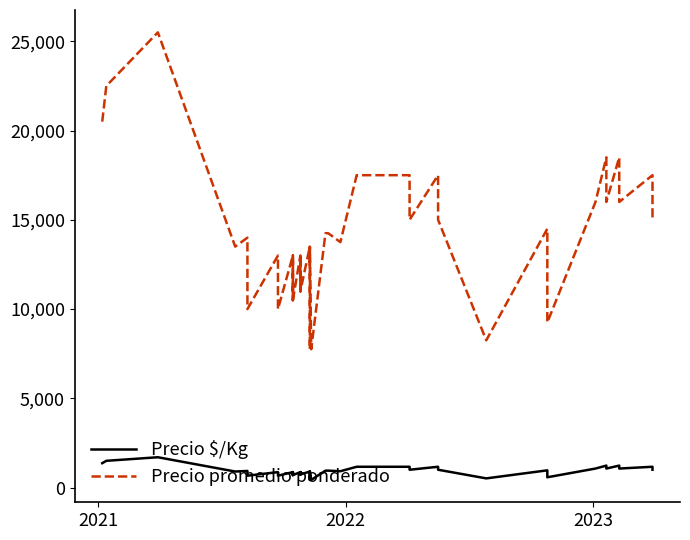

True or false: Precio $/Kg and Precio promedio ponderado intersect in this chart.

False